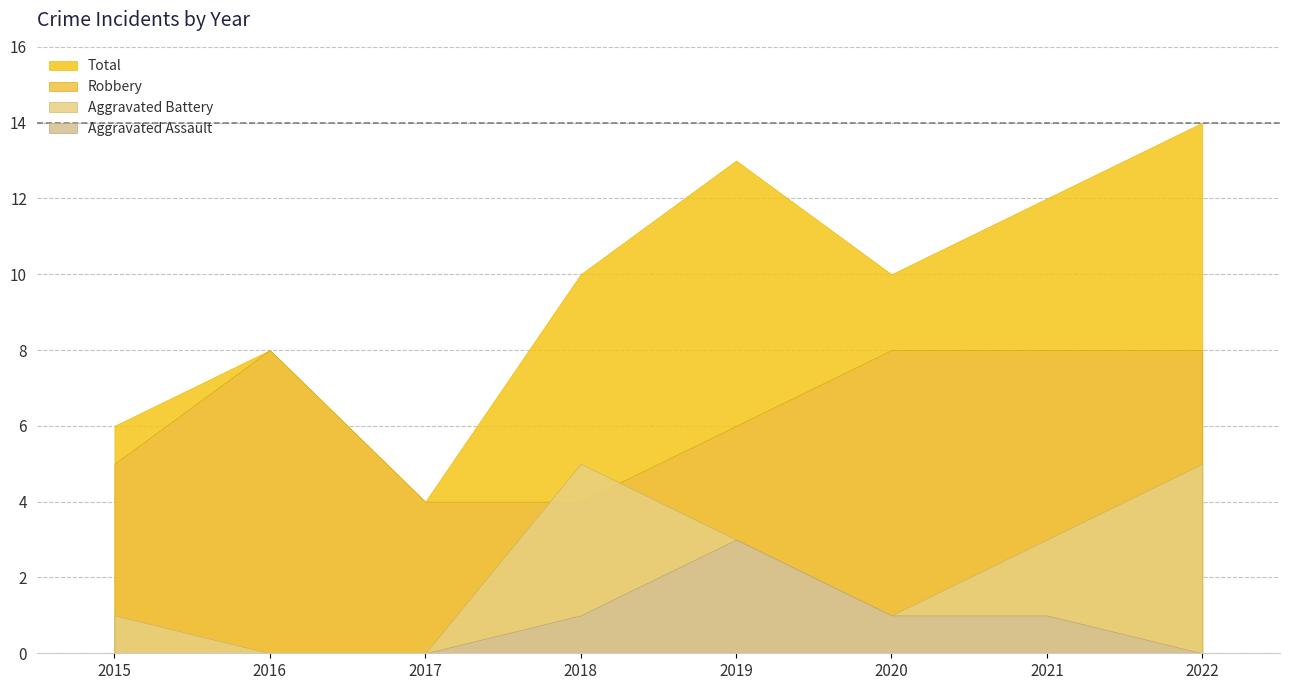

At which label does Robbery reach its peak?

2016